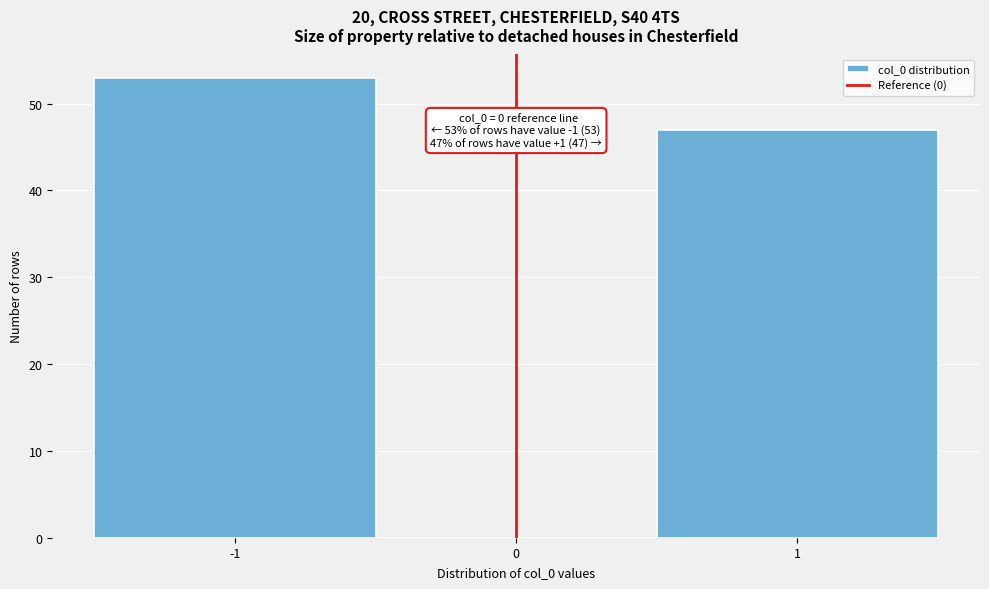

Which range on the x-axis has the tallest bar?

-1.5 to -0.5